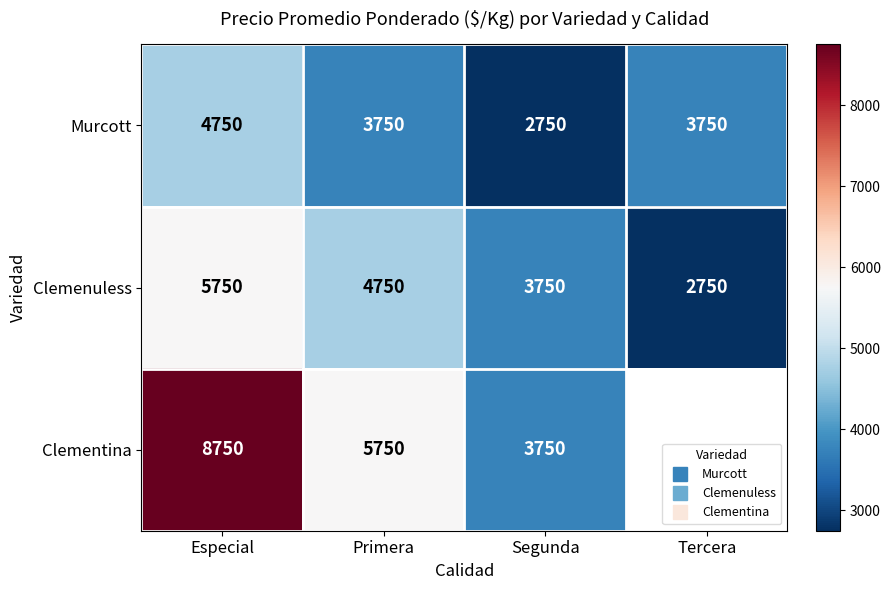

What is the smallest value displayed?

2750.0